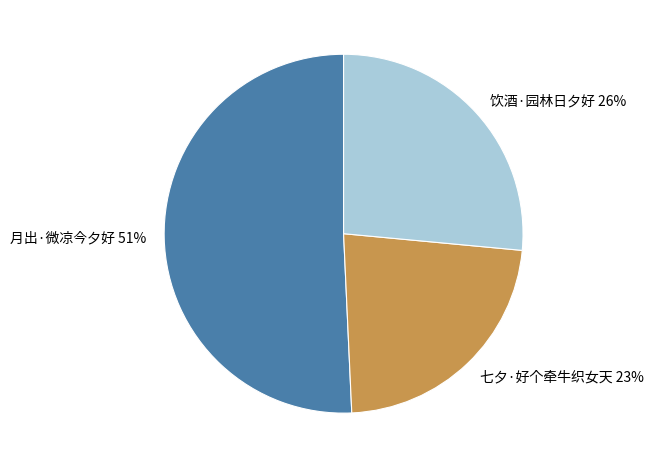

Rank the categories by value from lowest to highest.

七夕·好个牵牛织女天, 饮酒·园林日夕好, 月出·微凉今夕好